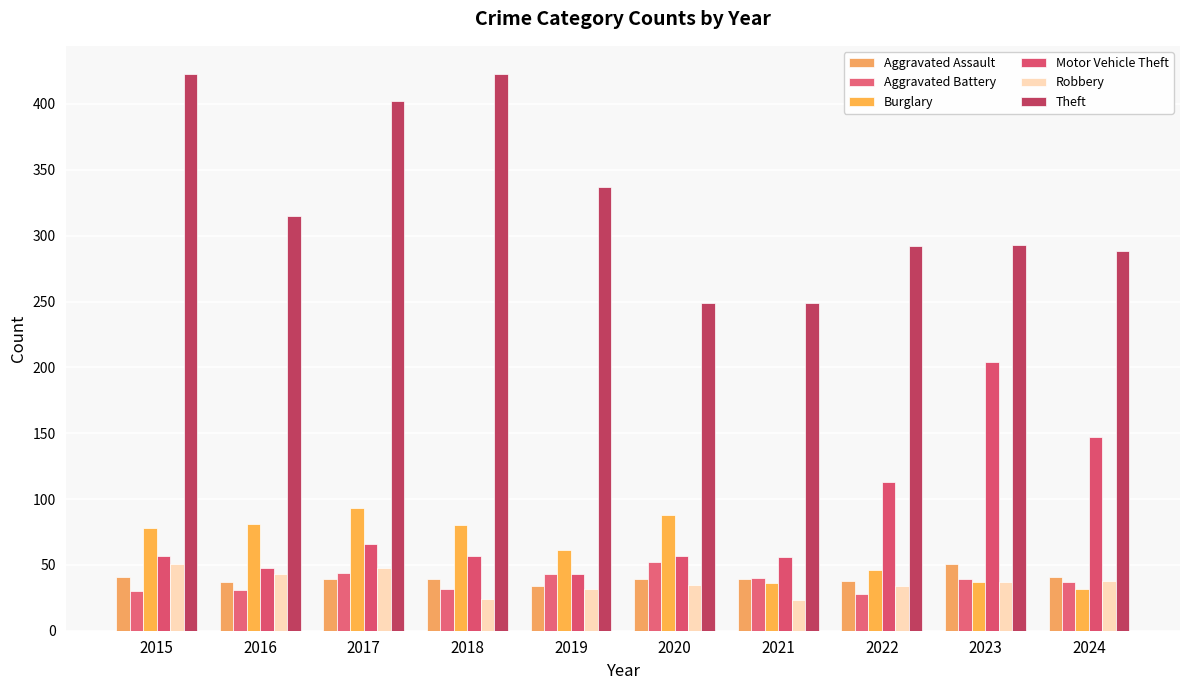

Reading left to right, extract all data points from this chart.

Aggravated Assault: 41	37	39	39	34	39	39	38	51	41
Aggravated Battery: 30	31	44	32	43	52	40	28	39	37
Burglary: 78	81	93	80	61	88	36	46	37	32
Motor Vehicle Theft: 57	48	66	57	43	57	56	113	204	147
Robbery: 51	43	48	24	32	35	23	34	37	38
Theft: 423	315	402	423	337	249	249	292	293	288